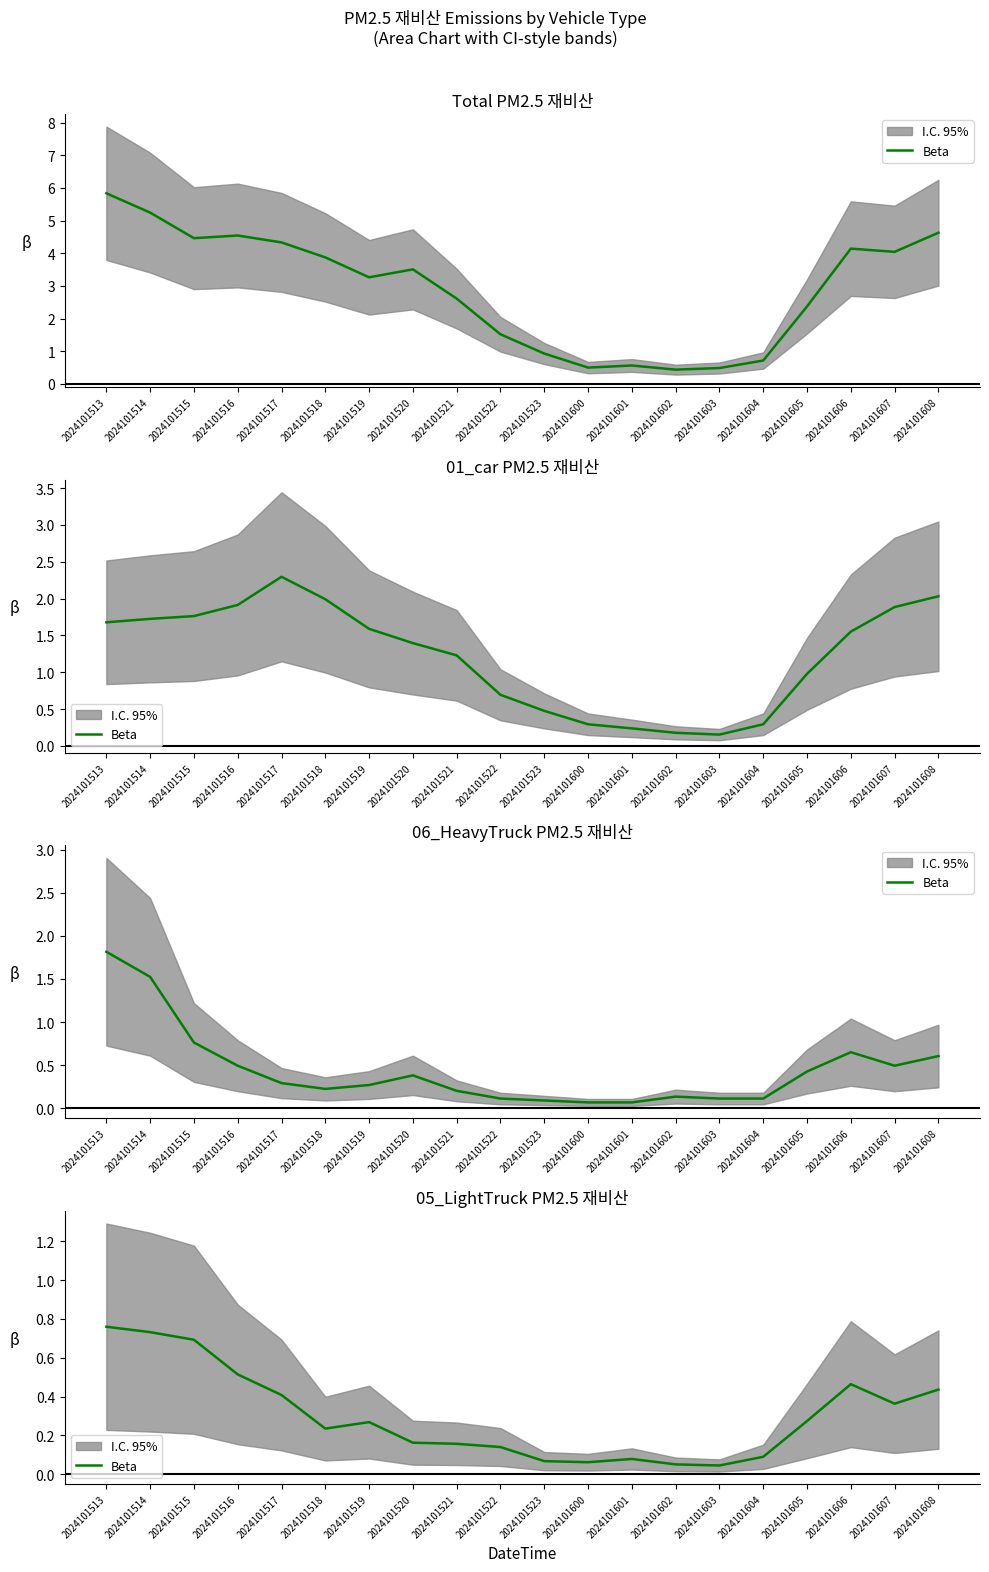

Where is the data nearest to the value 0?

2024101603